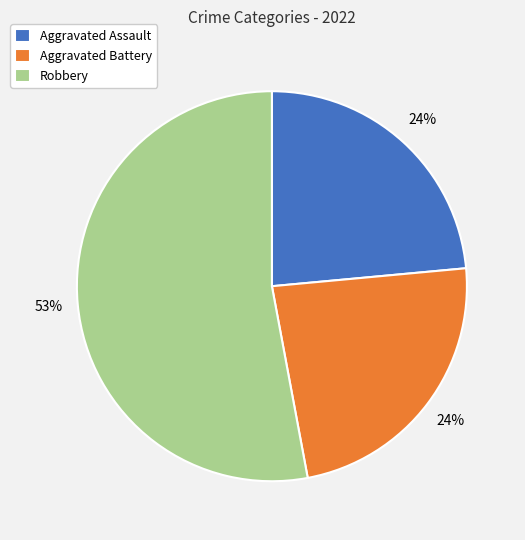

To the nearest percent, what is the average slice percentage?

33%